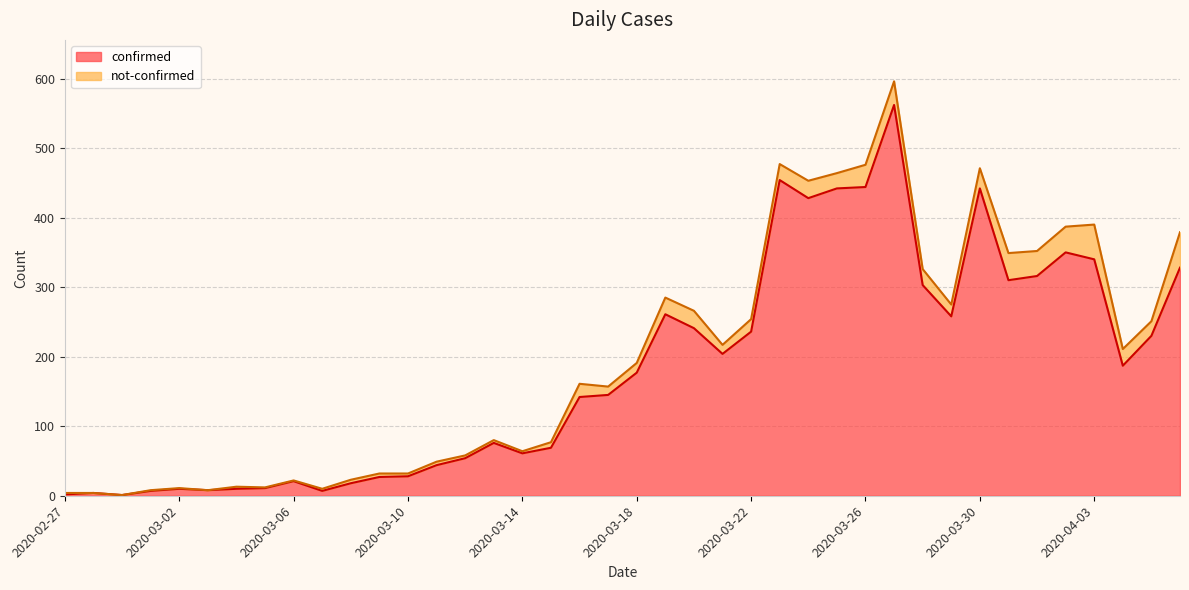

What is the difference between the values at 2020-03-27 and 2020-03-07?

555